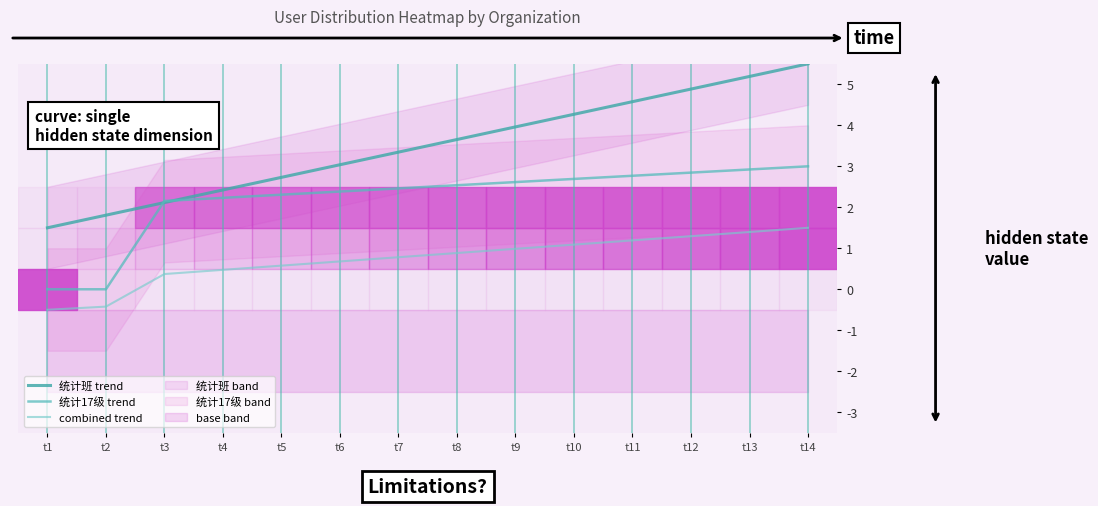

Between t12 and t7, which is larger?

t12